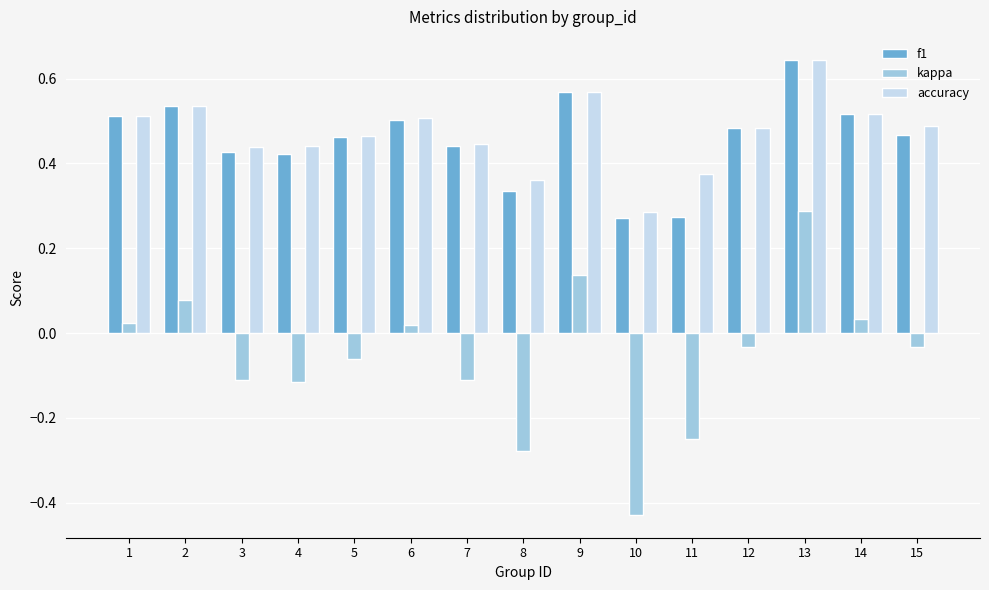

What is the sum of all kappa values?

-0.8